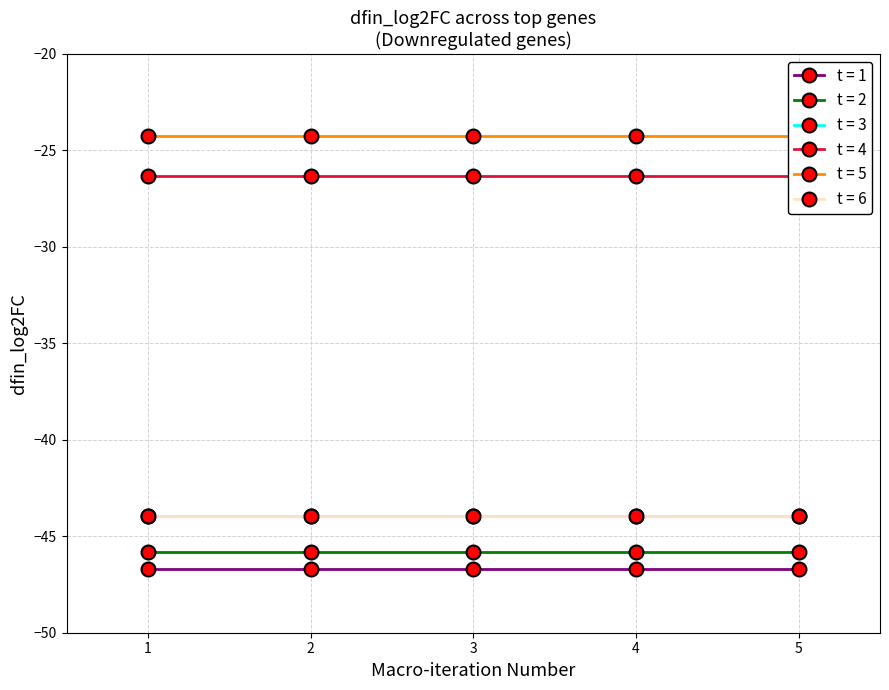

Count the number of data series in this chart.

6